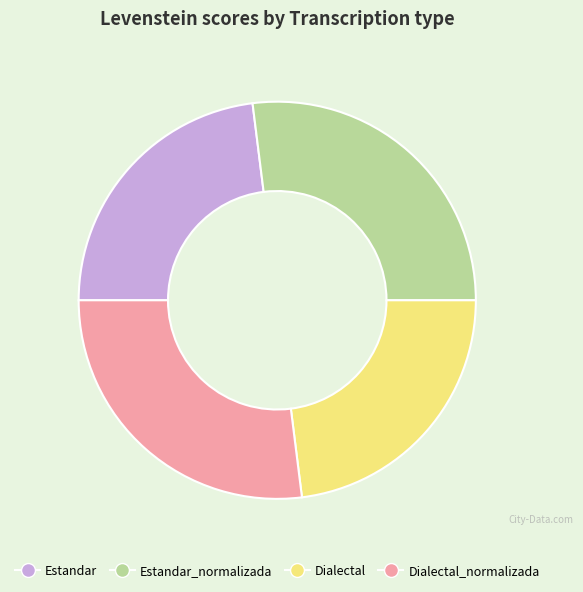

Is the sum of Dialectal and Estandar greater than half?

No